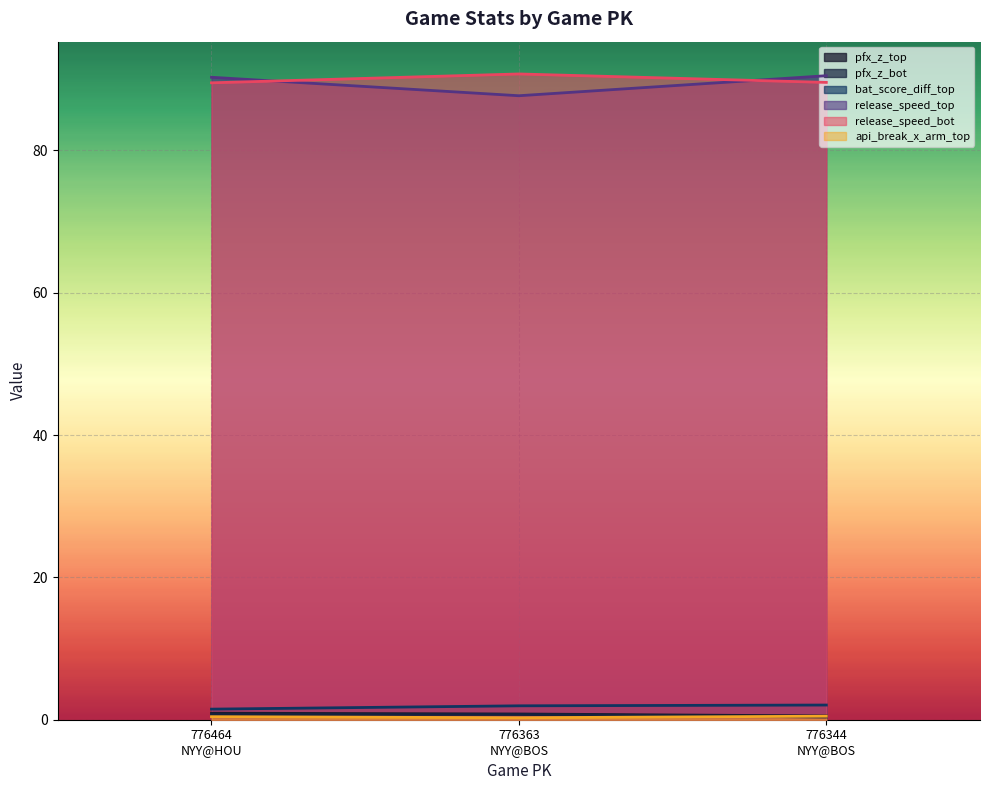

List the series in order of their peak value, highest first.

release_speed_bot, release_speed_top, bat_score_diff_top, pfx_z_top, pfx_z_bot, api_break_x_arm_top